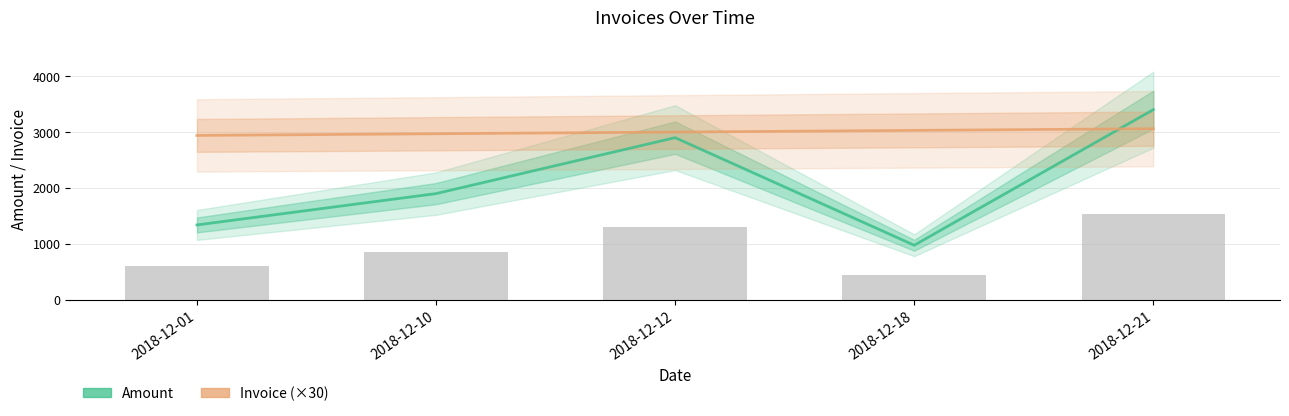

Reading left to right, what are all the values shown in this chart?

Amount: 1340	1900	2900	977	3400
Invoice (×30): 2940	2970	3000	3030	3060